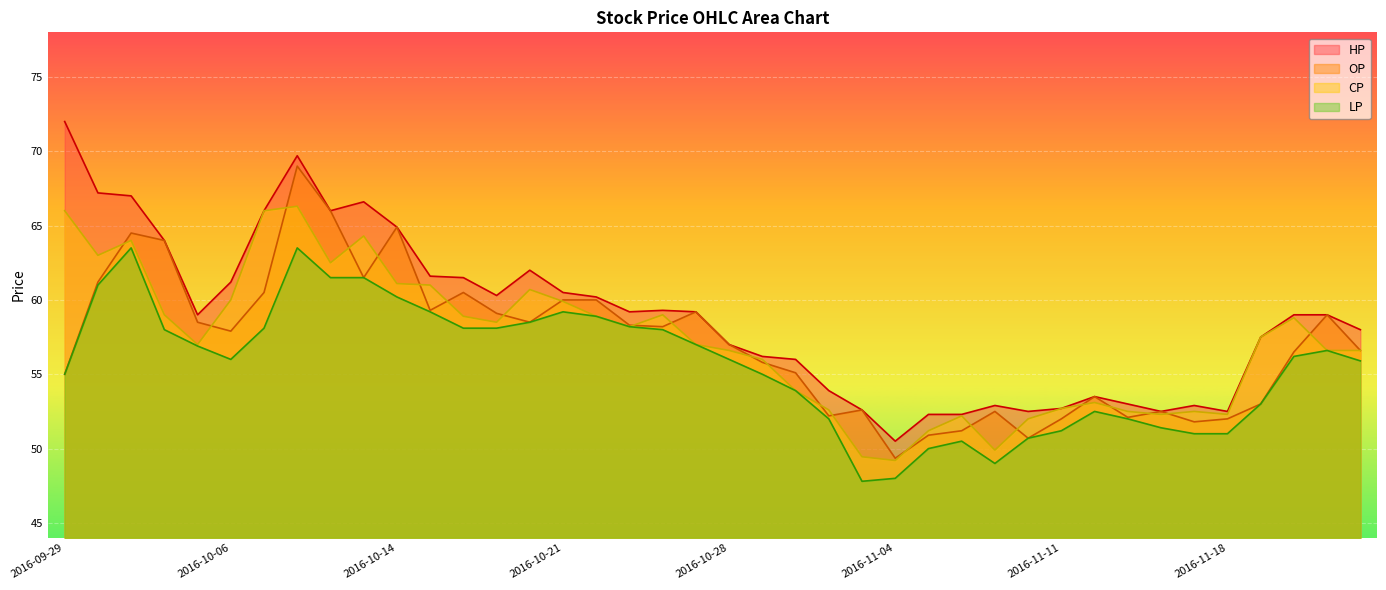

Is it true that CP equals 58.9 at 2016-10-18?

True